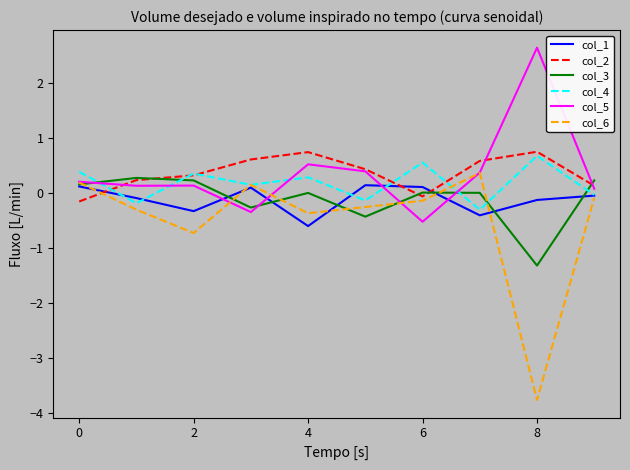

What are all the series names shown in the legend?

col_1, col_2, col_3, col_4, col_5, col_6